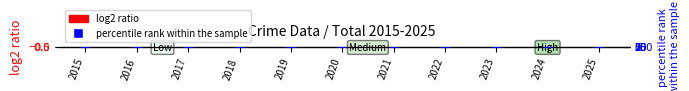

Which series contains the highest Y value?

percentile rank within the sample